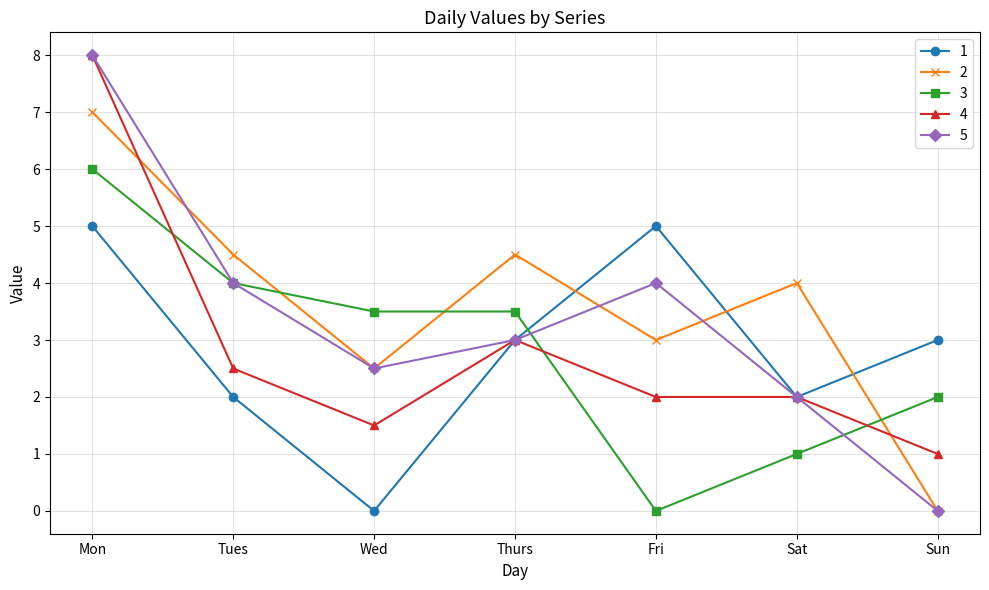

The 1 series shows 5.0 at Mon. True or false?

True